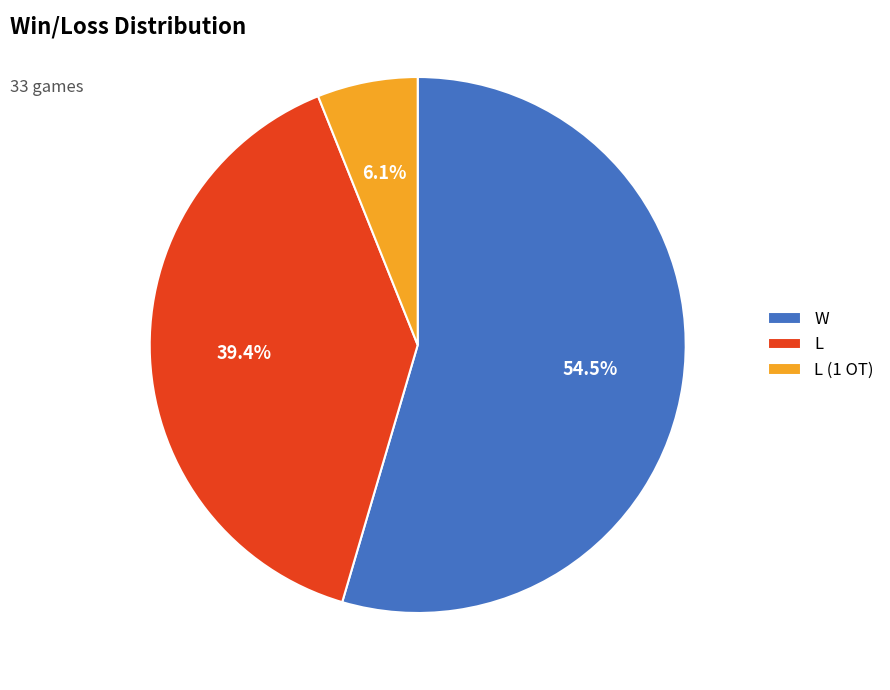

Is L (1 OT) the majority of the pie?

No